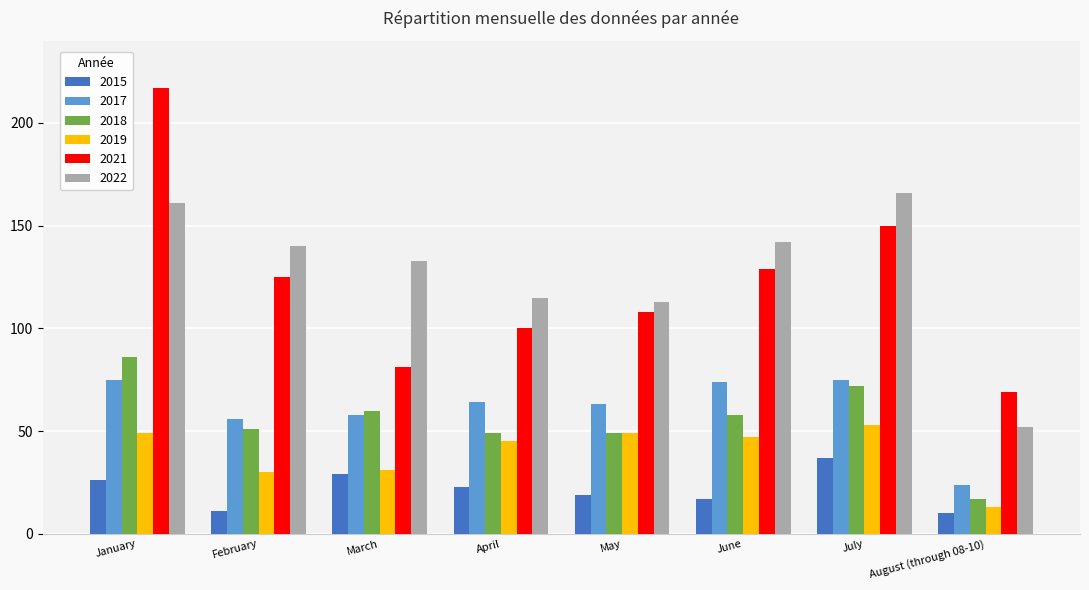

Reading left to right, list all the values displayed in this chart.

2015: January=26	February=11	March=29	April=23	May=19	June=17	July=37	August (through 08-10)=10
2017: January=75	February=56	March=58	April=64	May=63	June=74	July=75	August (through 08-10)=24
2018: January=86	February=51	March=60	April=49	May=49	June=58	July=72	August (through 08-10)=17
2019: January=49	February=30	March=31	April=45	May=49	June=47	July=53	August (through 08-10)=13
2021: January=217	February=125	March=81	April=100	May=108	June=129	July=150	August (through 08-10)=69
2022: January=161	February=140	March=133	April=115	May=113	June=142	July=166	August (through 08-10)=52